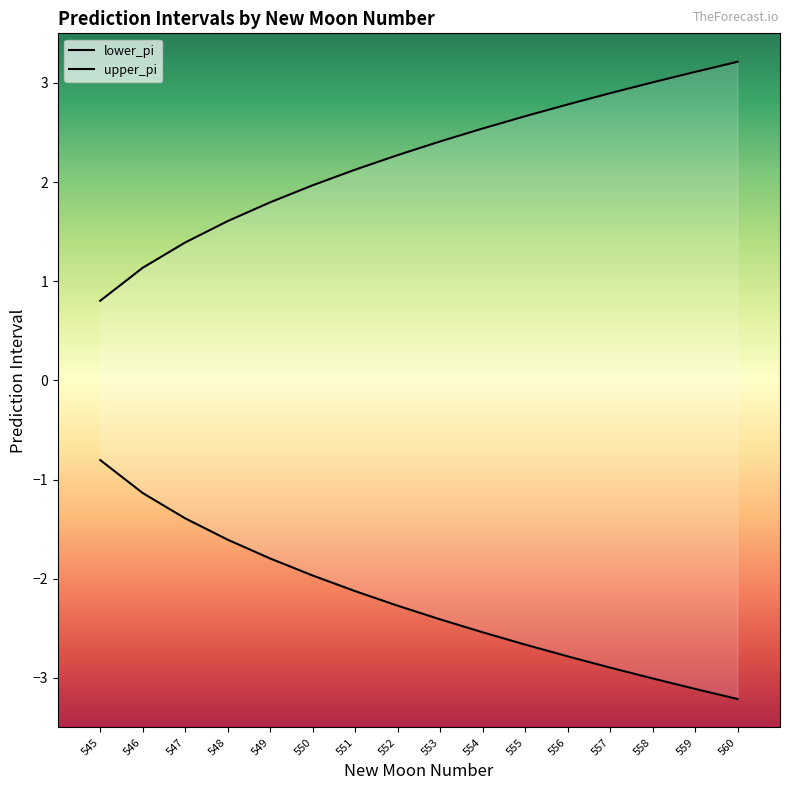

True or false: upper_pi and lower_pi intersect in this chart.

False